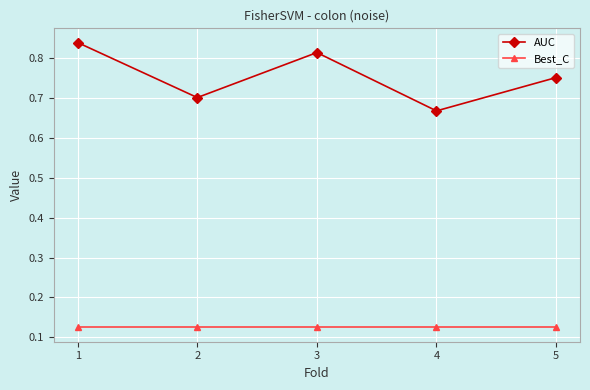

What is the total value across all series at 1?

1.0